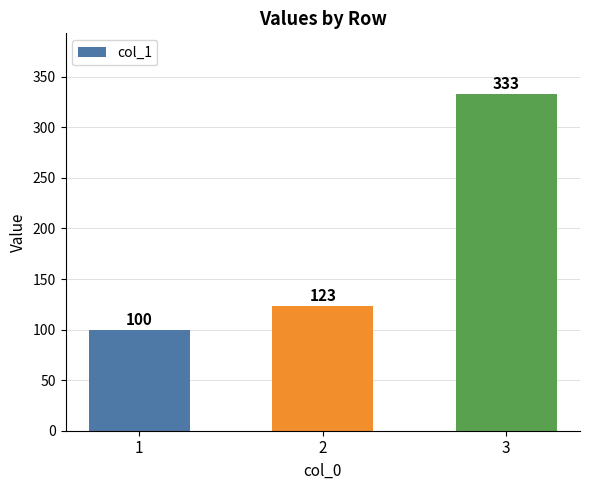

Approximately how many times larger is the value at 1 compared to 2?

0.8